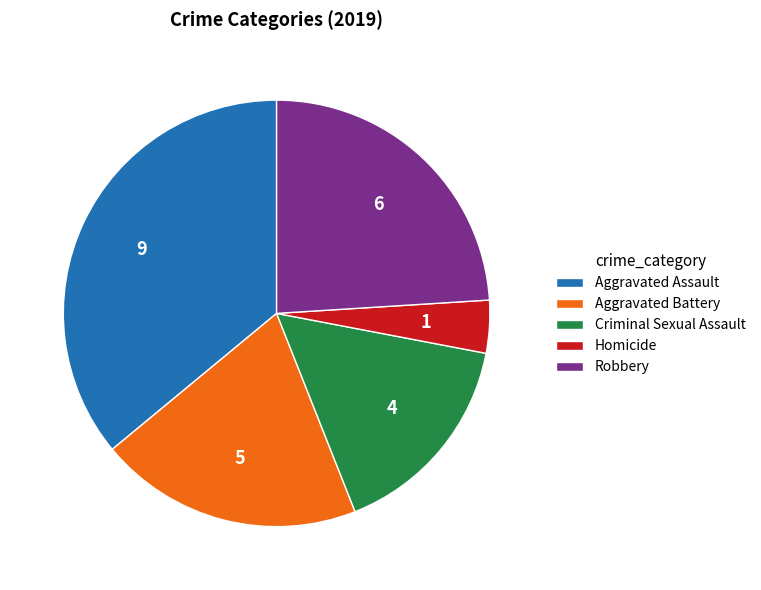

Which slice is the largest?

Aggravated Assault